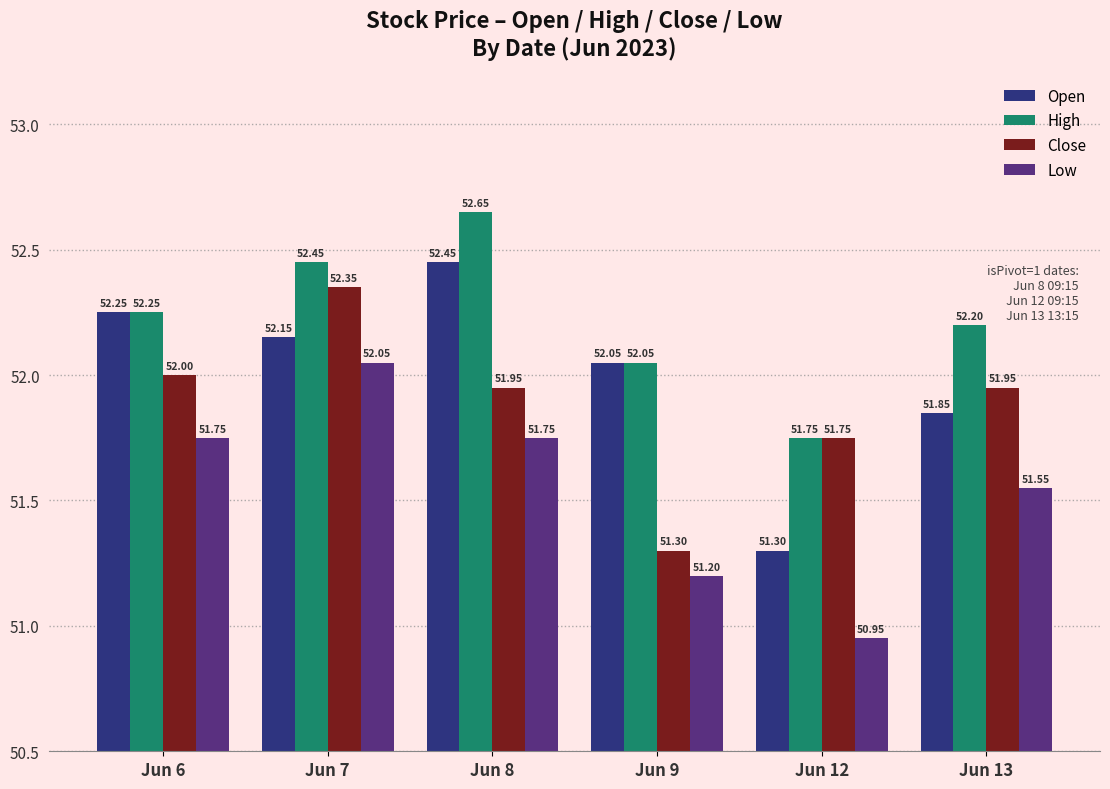

Which series changed the most between Jun 6 and Jun 9?

Close